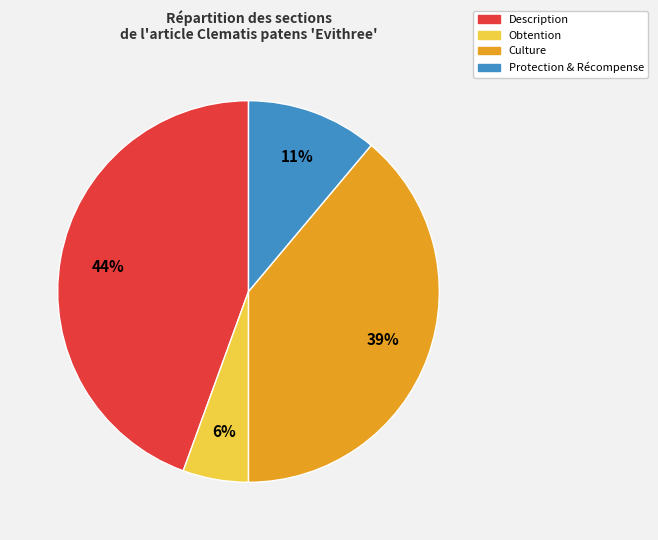

Is there a majority slice in this chart?

No